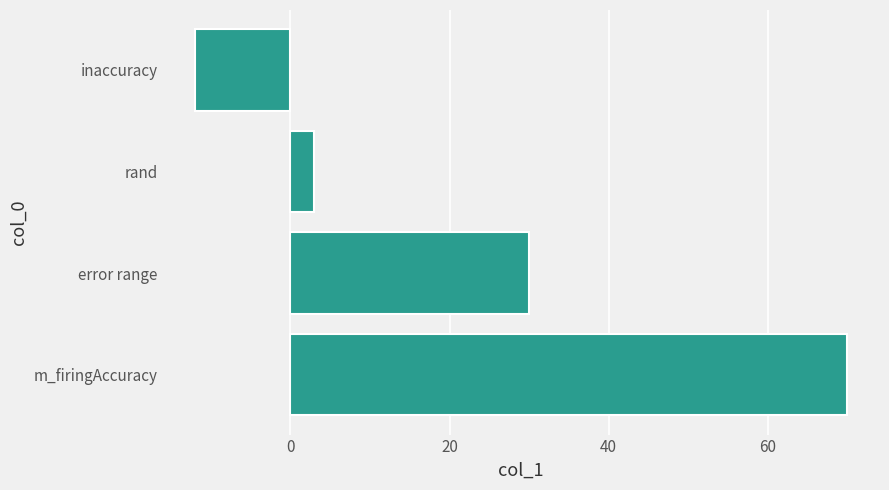

Reading bottom to top, extract all data points from this chart.

70	30	3	-12